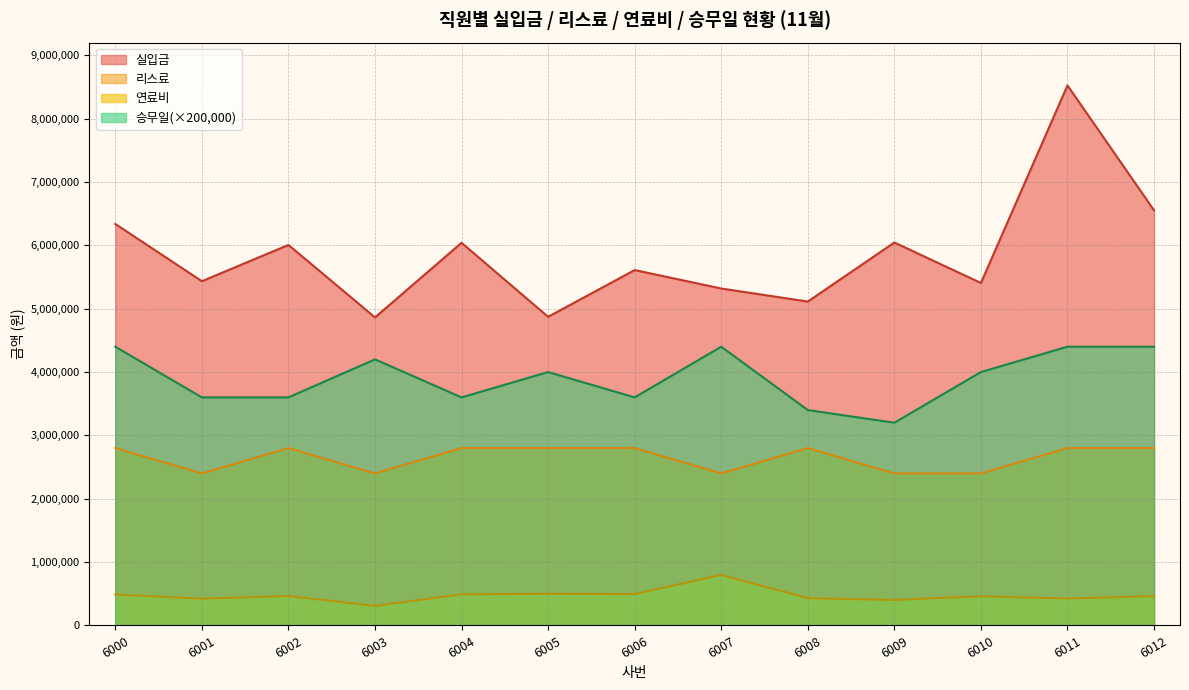

Which series has the largest total across all categories?

실입금